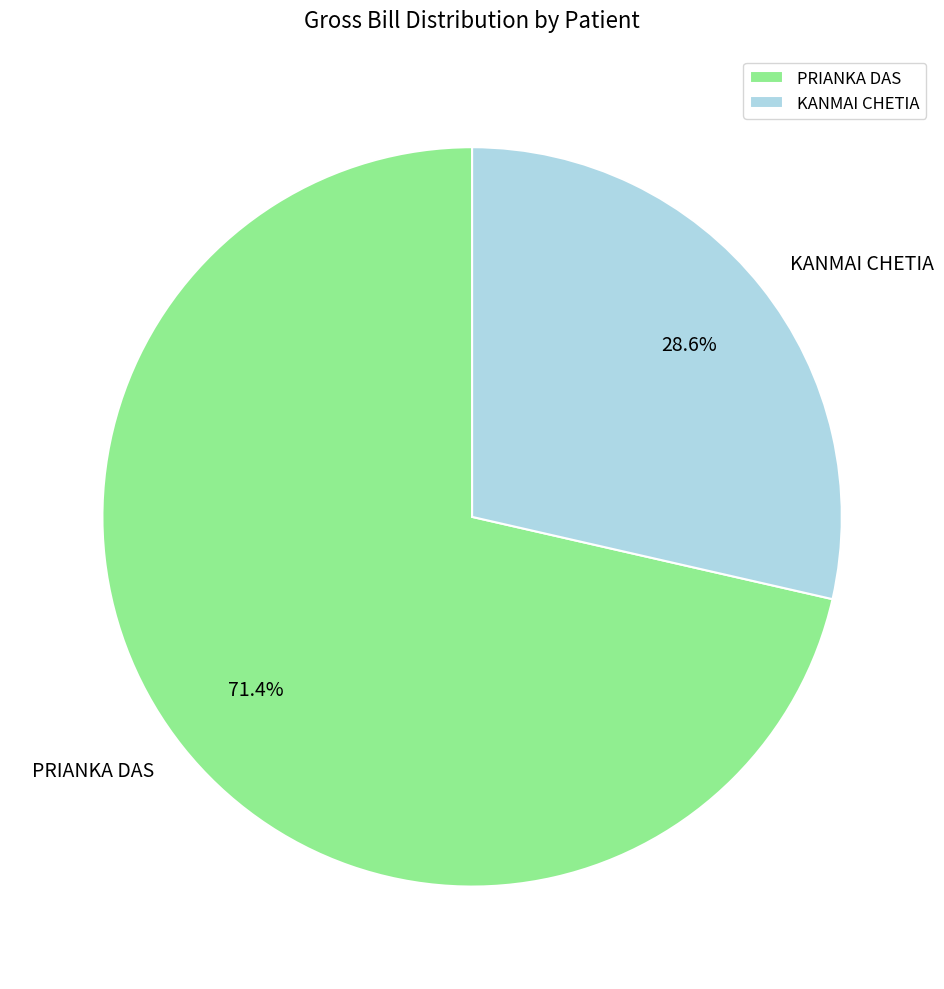

How many segments does this pie chart have?

2